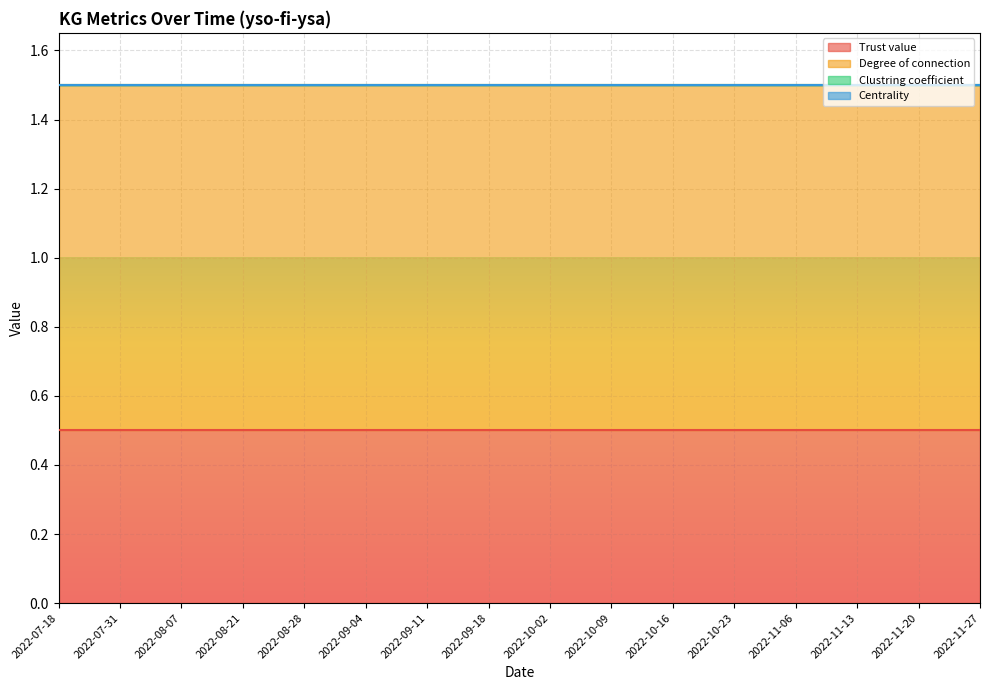

The value of Clustring coefficient at 2022-11-06 is 0.0. True or false?

True